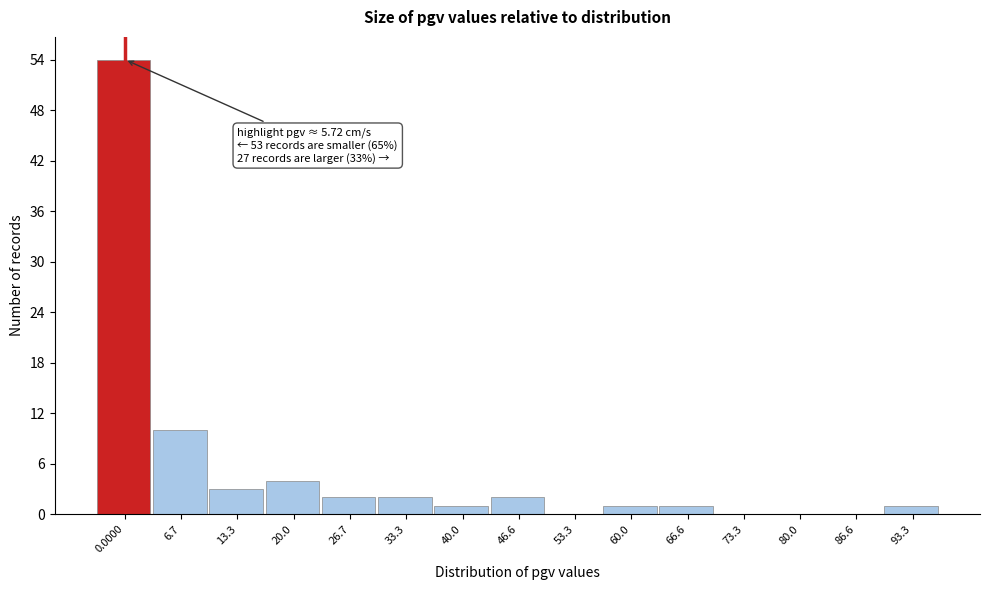

Reading left to right, transcribe all the data shown in this chart.

0.0000=54	6.7=10	13.3=3	20.0=4	26.7=2	33.3=2	40.0=1	46.6=2	53.3=0	60.0=1	66.6=1	73.3=0	80.0=0	86.6=0	93.3=1